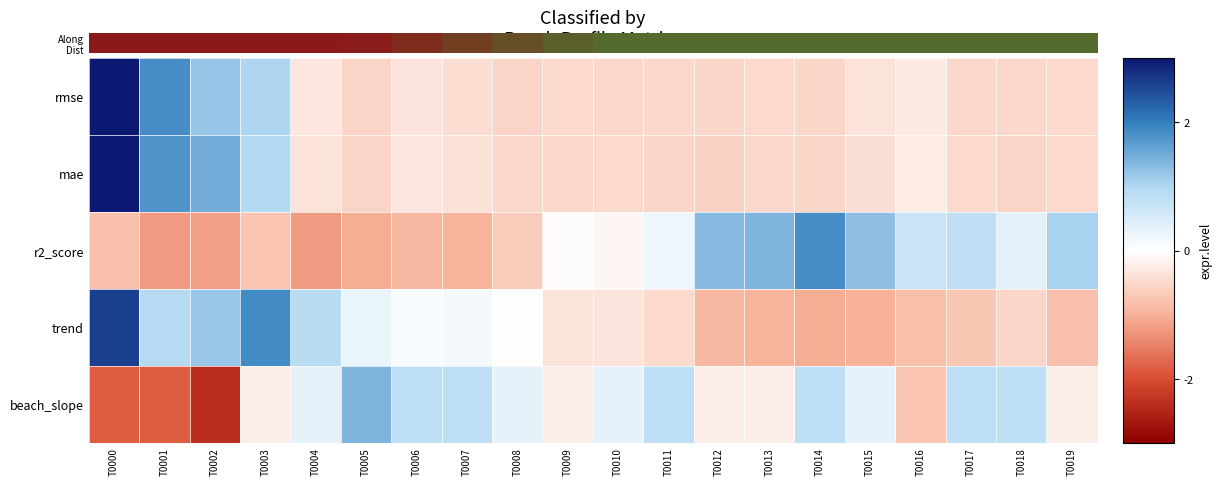

Which series has the largest range (max minus min)?

rmse